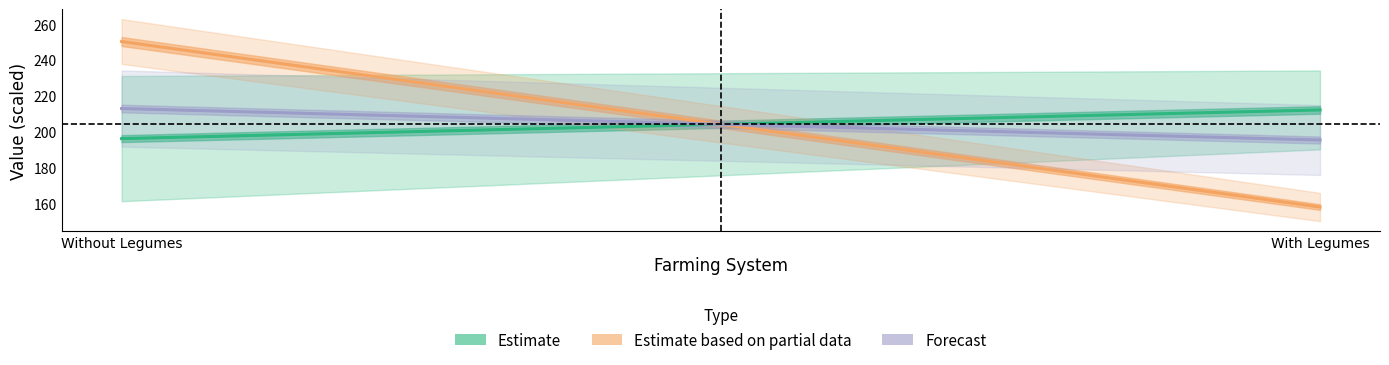

What is the label of the 1st point from the right?

With Legumes